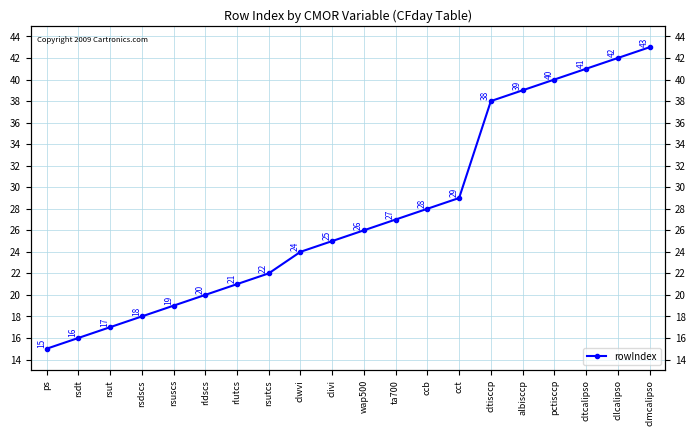

Reading right to left, list all the values displayed in this chart.

clmcalipso=43	cllcalipso=42	cltcalipso=41	pctisccp=40	albisccp=39	cltisccp=38	cct=29	ccb=28	ta700=27	wap500=26	clivi=25	clwvi=24	rsutcs=22	rlutcs=21	rldscs=20	rsuscs=19	rsdscs=18	rsut=17	rsdt=16	ps=15